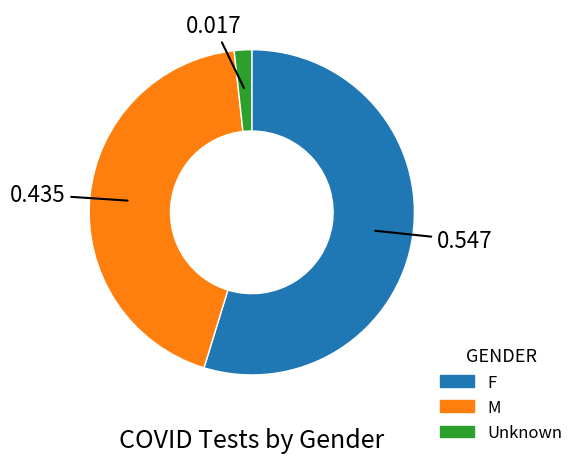

True or false: F accounts for 55% of the total.

True